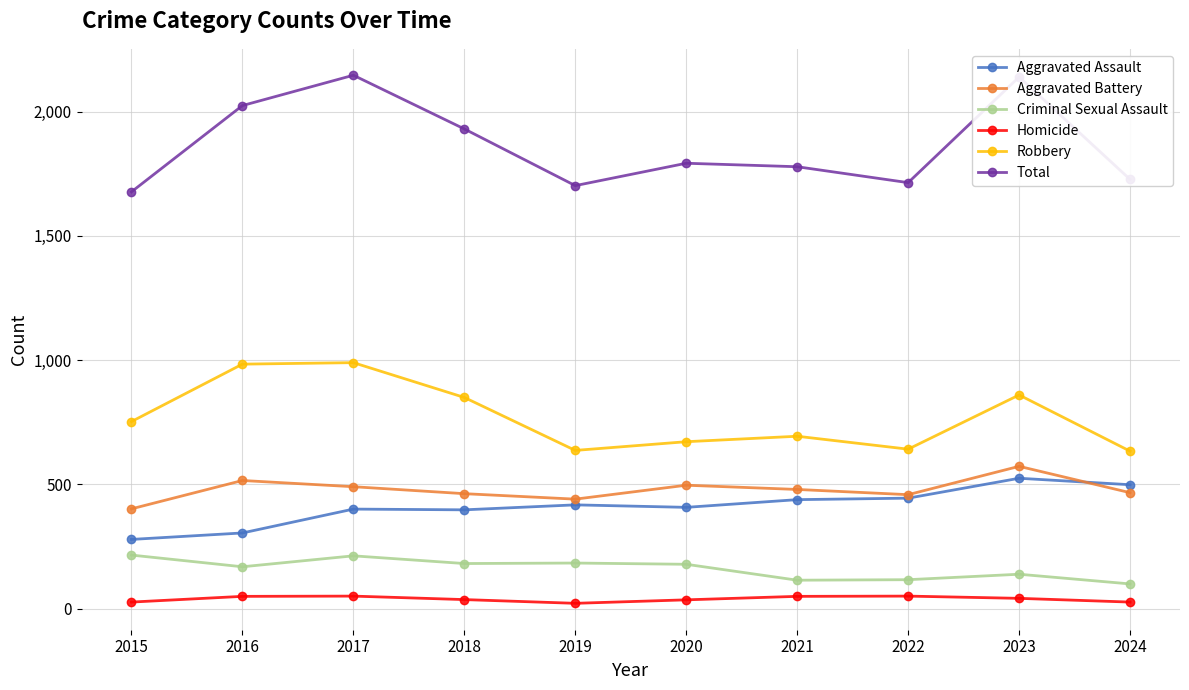

What is the total value across all series at 2023?

4278